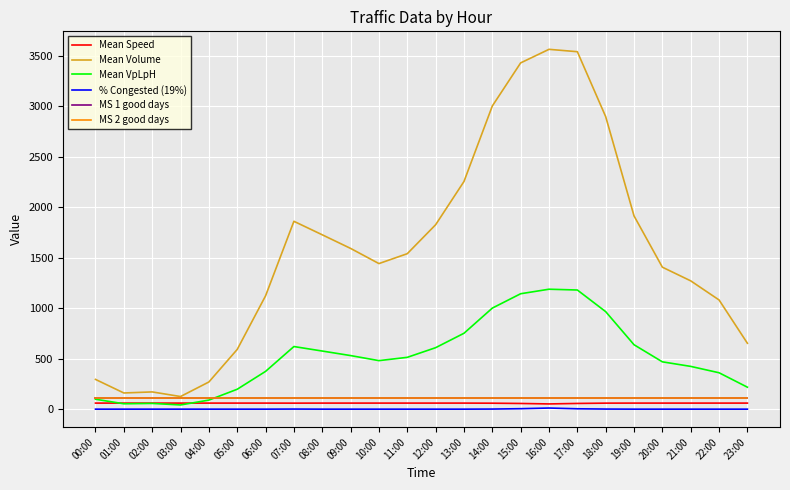

Rank the series at 11:00 from lowest to highest value.

% Congested (19%), Mean Speed, MS 1 good days, MS 2 good days, Mean VpLpH, Mean Volume